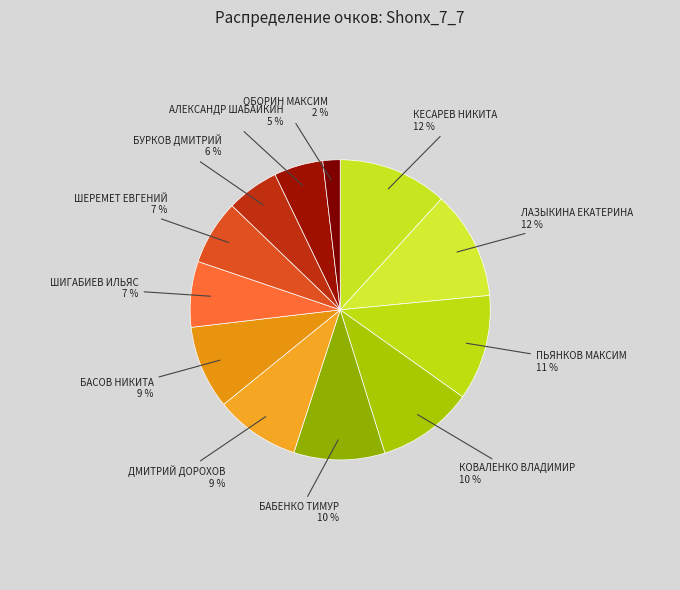

To the nearest percent, what is the difference between the largest and smallest slice percentages?

10%